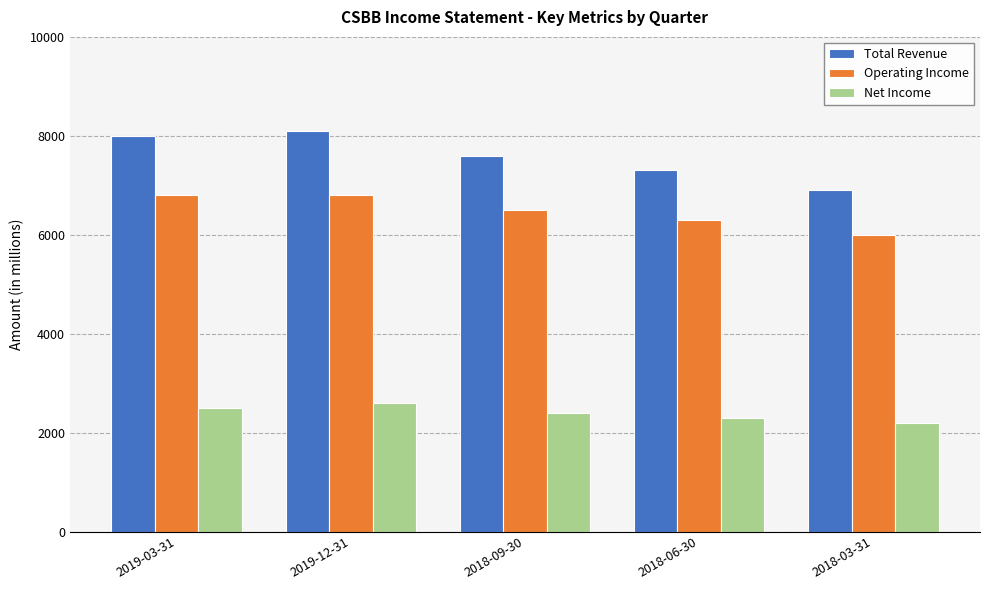

Which series has the largest total across all categories?

Total Revenue